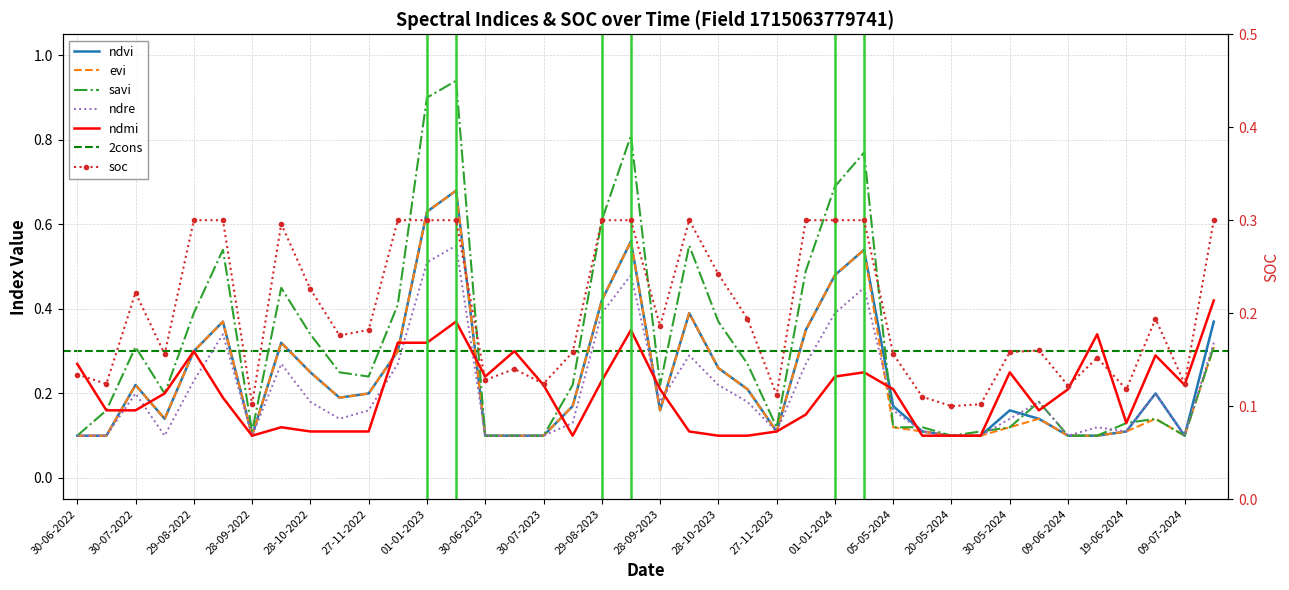

What value does the evi series have at 27-11-2022?

0.2